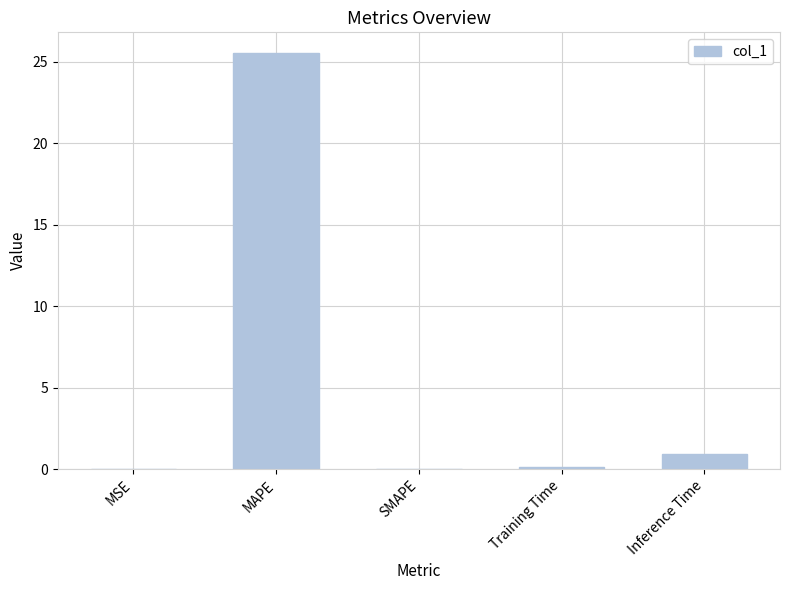

Where is the data nearest to the value 12?

Inference Time